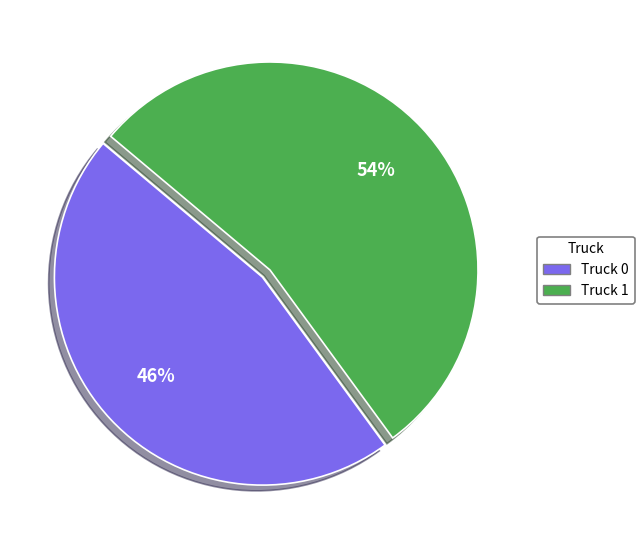

Which category has the smallest portion of the pie?

Truck 0